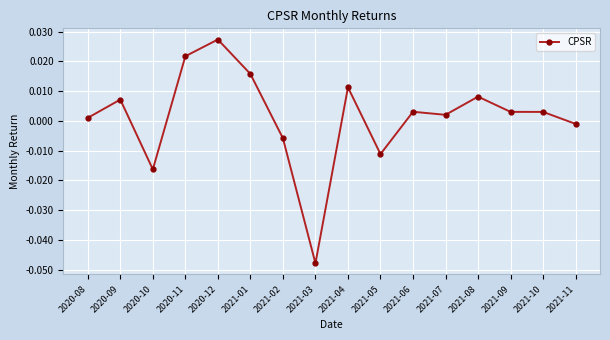

At which label does the data first exceed 0?

2020-08